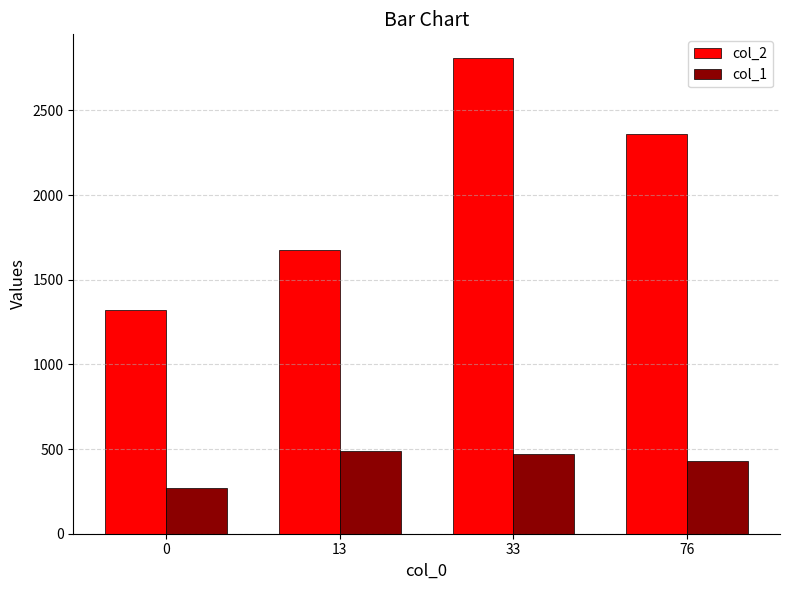

True or false: col_1 has a value of 490 at 13.

True